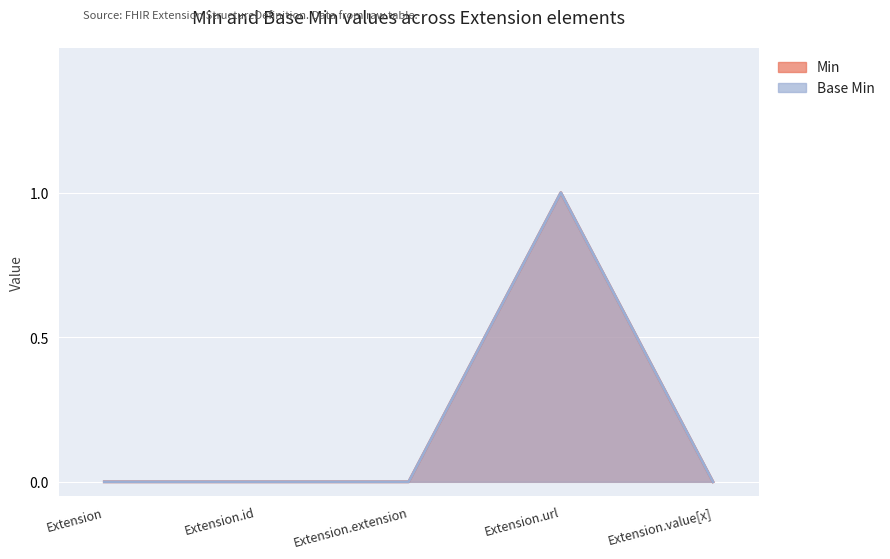

How many categories are shown in the chart?

5